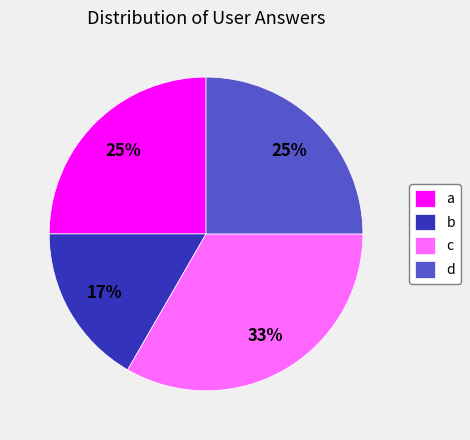

Is it true that d is 25% of the pie?

True